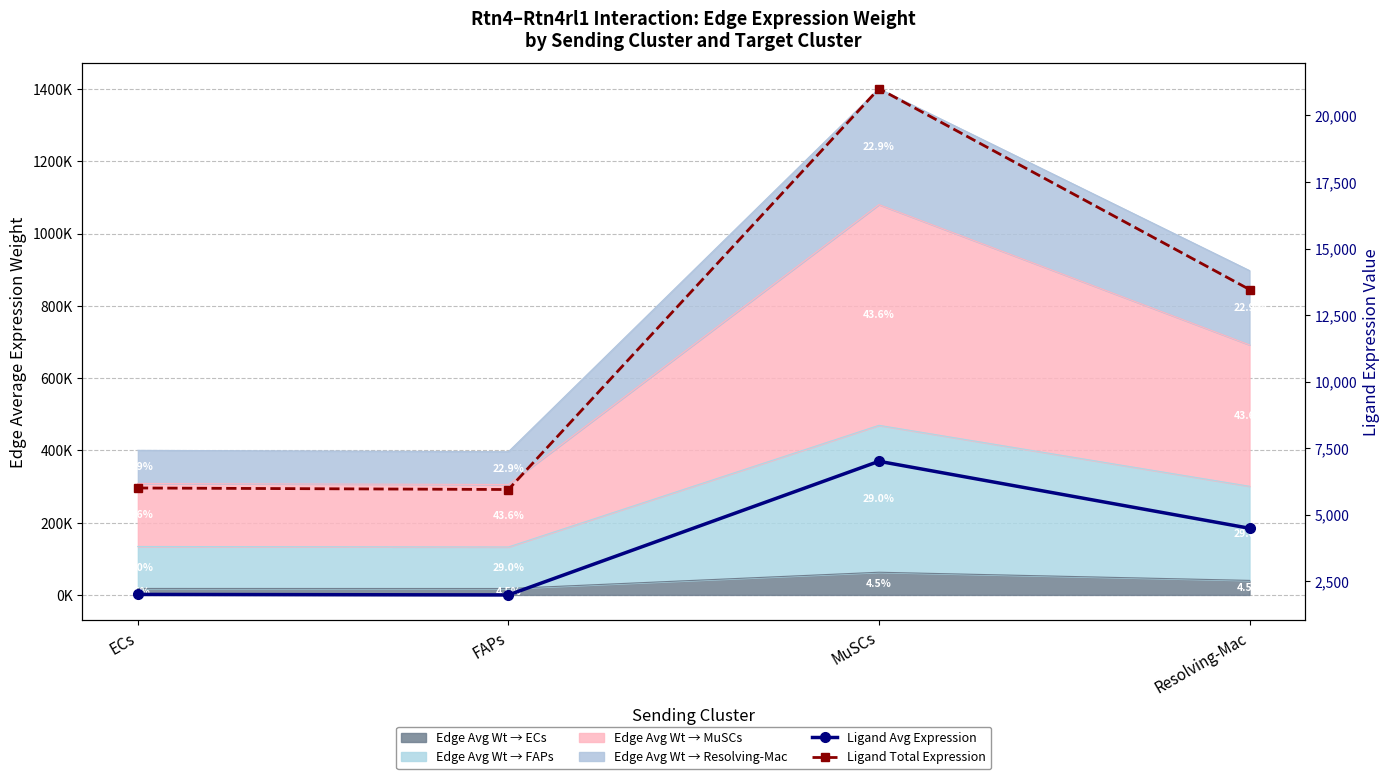

Reading left to right, list all the values displayed in this chart.

Ligand Avg Expression: 2000.1	1980.9	7003.5	4486.7
Ligand Total Expression: 6000.2	5942.8	21010.5	13460.0